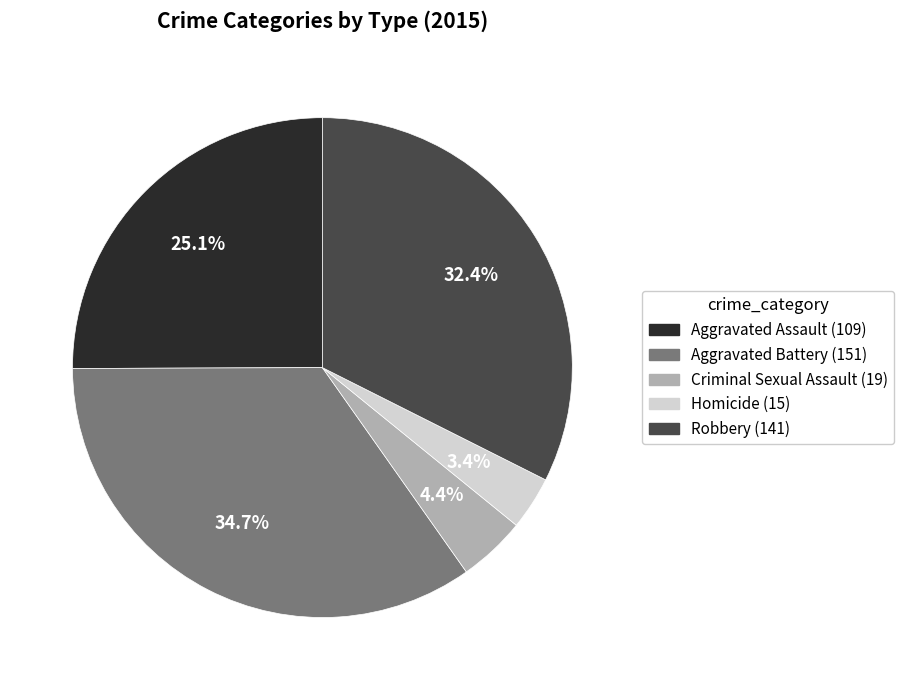

The Robbery slice represents 32% of the pie. True or false?

True